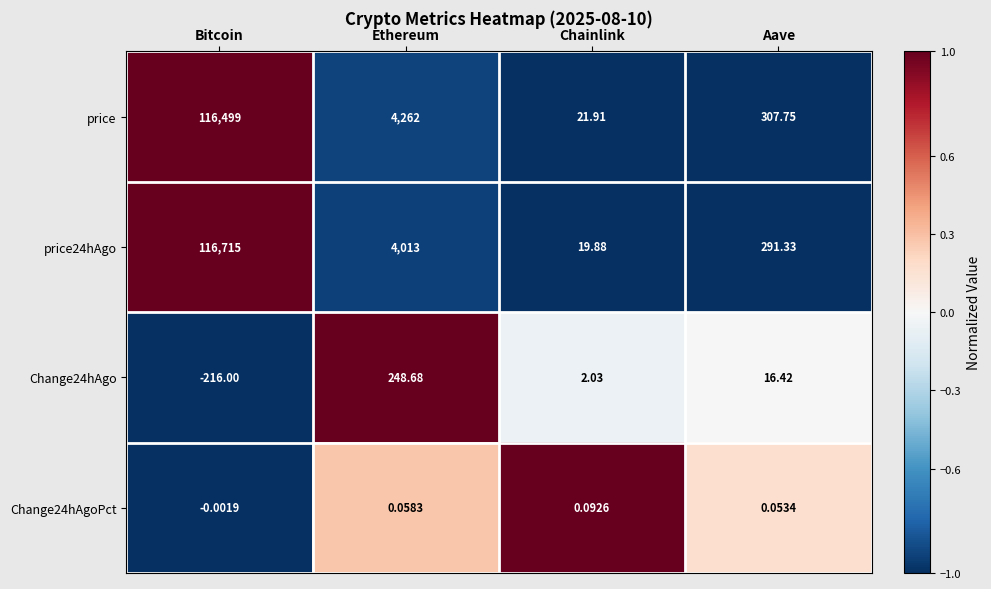

At which category is the sum across all series the highest?

Bitcoin